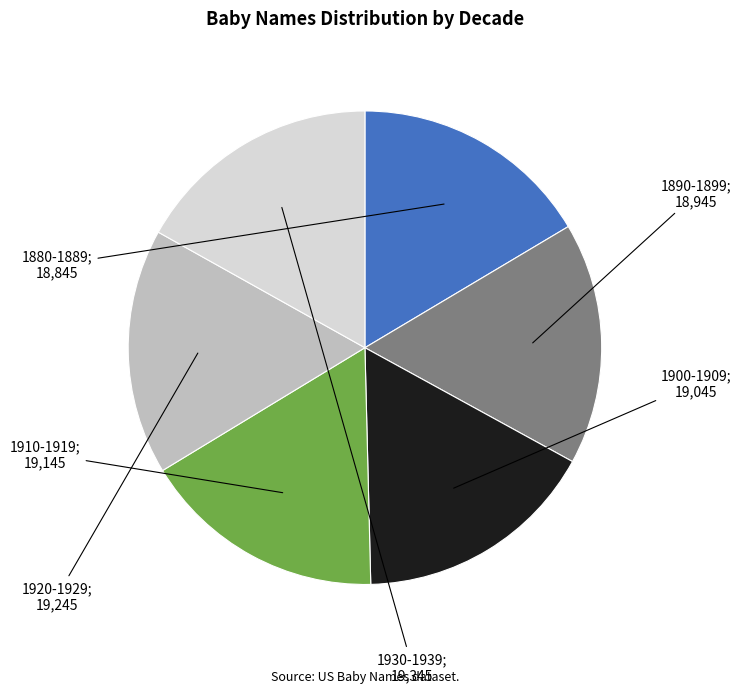

Does any single category account for the majority?

No